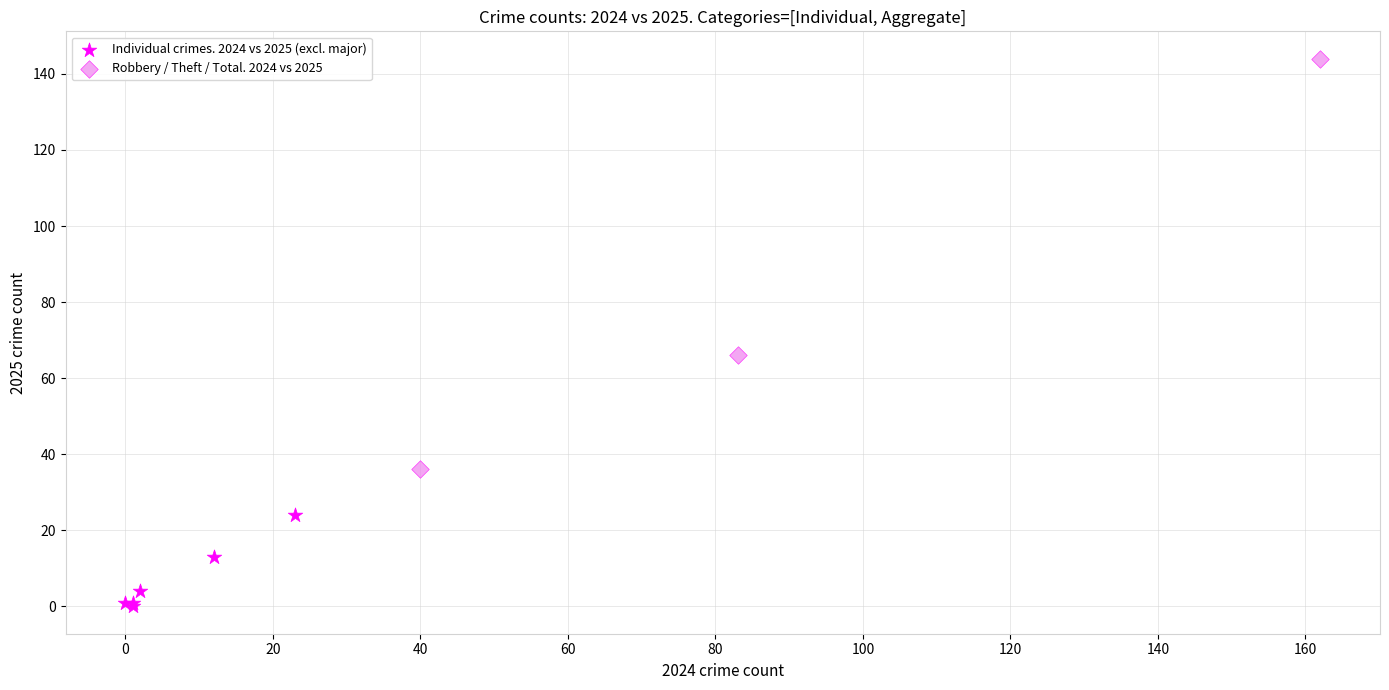

Which series reaches the maximum Y coordinate?

Robbery / Theft / Total. 2024 vs 2025